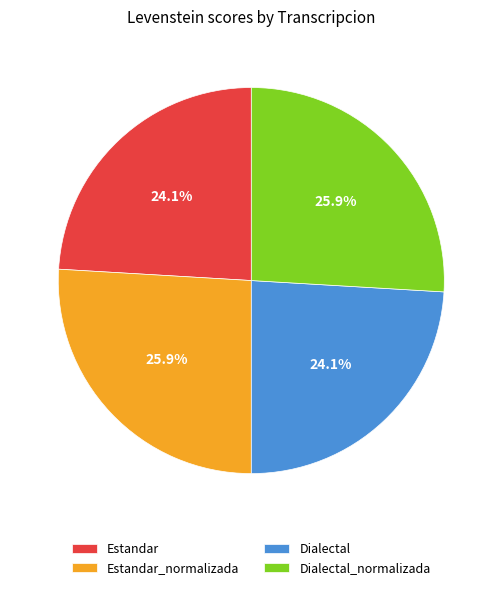

To the nearest percent, what is the difference between the Estandar_normalizada and Dialectal slice percentages?

2%